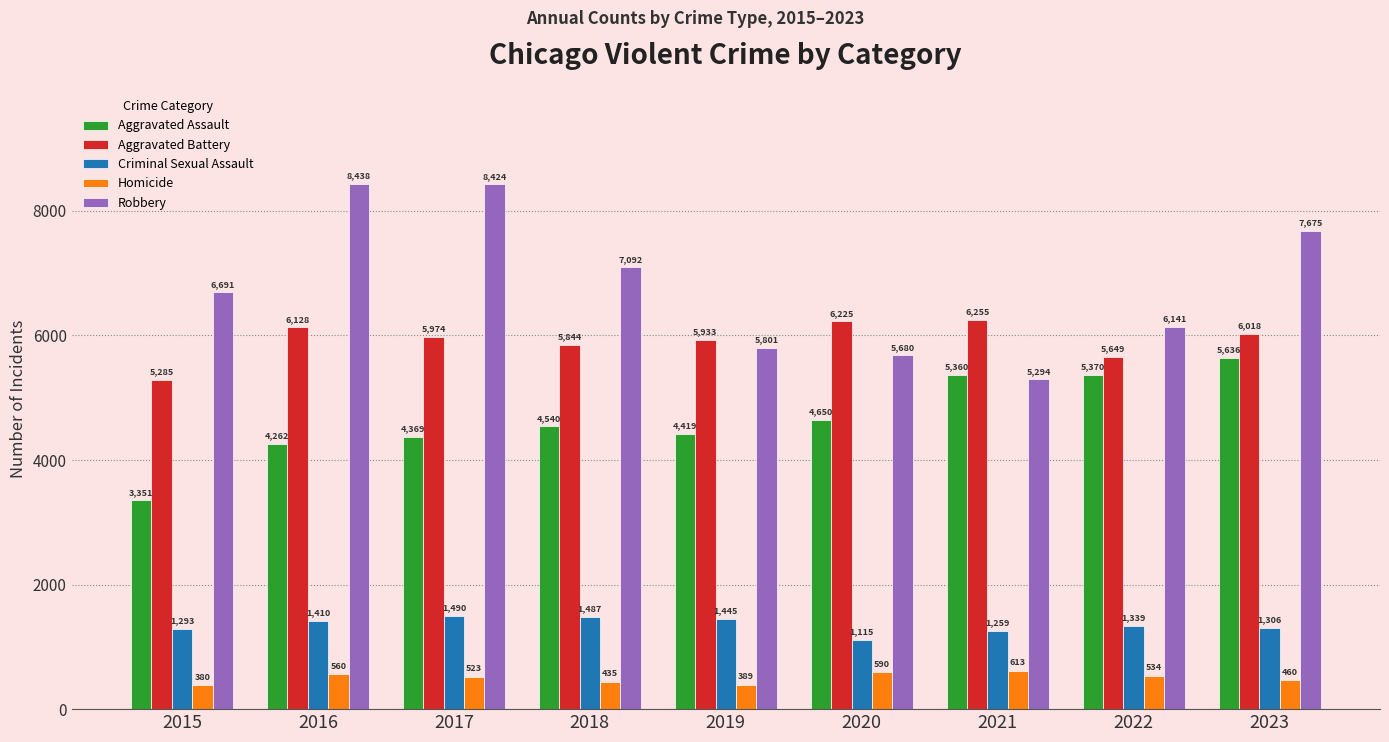

What is the value of the Robbery bar at the 4th from the left?

7092